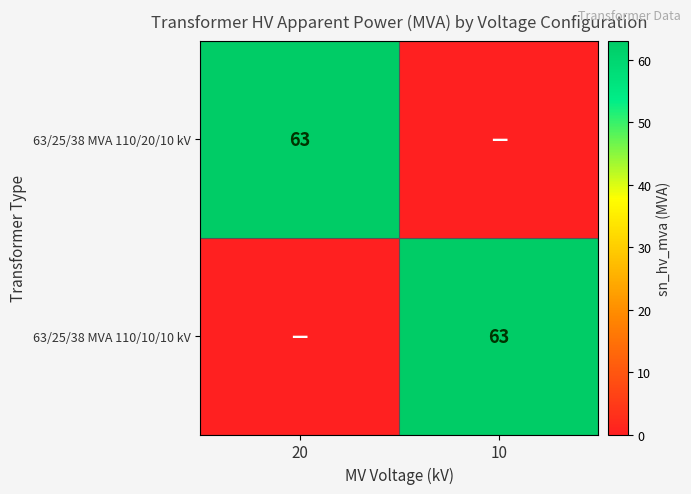

The 63/25/38 MVA 110/10/10 kV series shows 63 at 10. True or false?

True